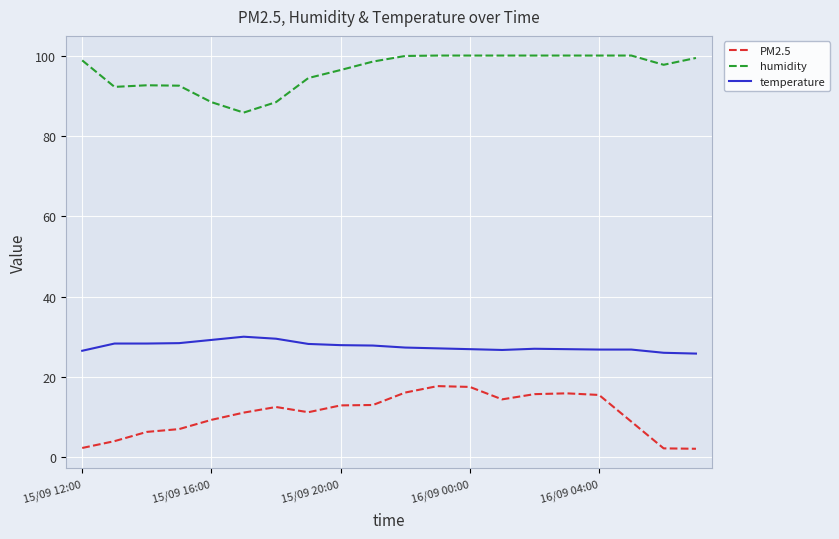

Rank the series by their average value, from highest to lowest.

humidity, temperature, PM2.5